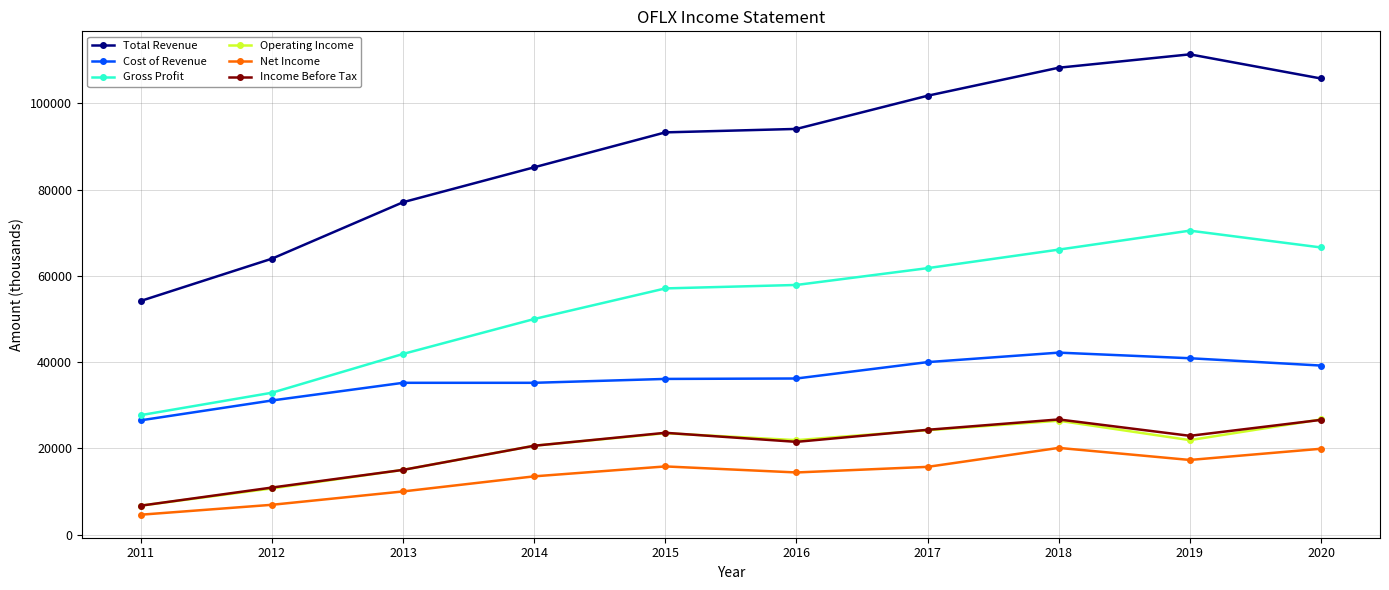

What is the minimum value for Income Before Tax?

6700